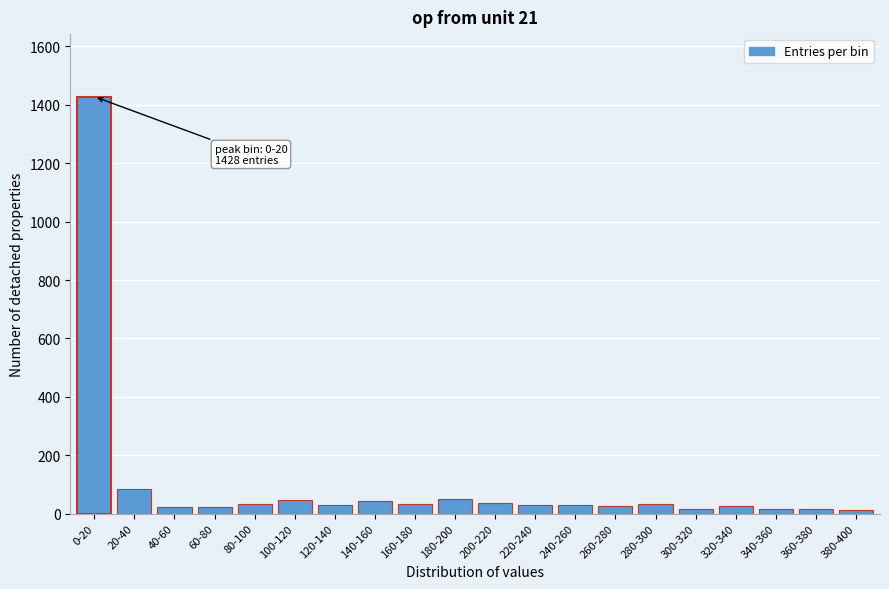

What is the greatest value displayed?

1428